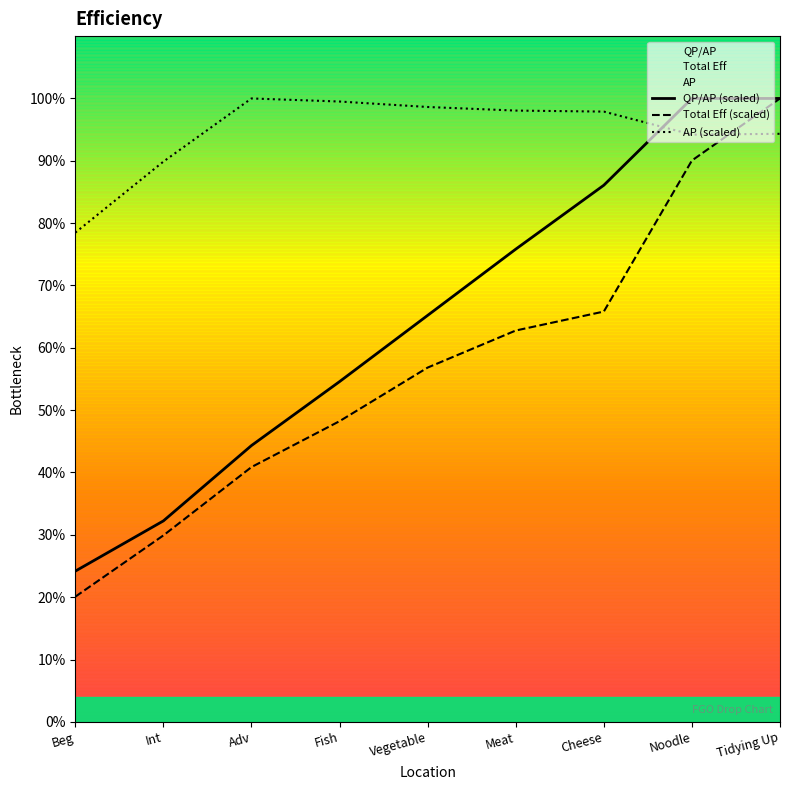

At how many categories does at least one series exceed 57?

9